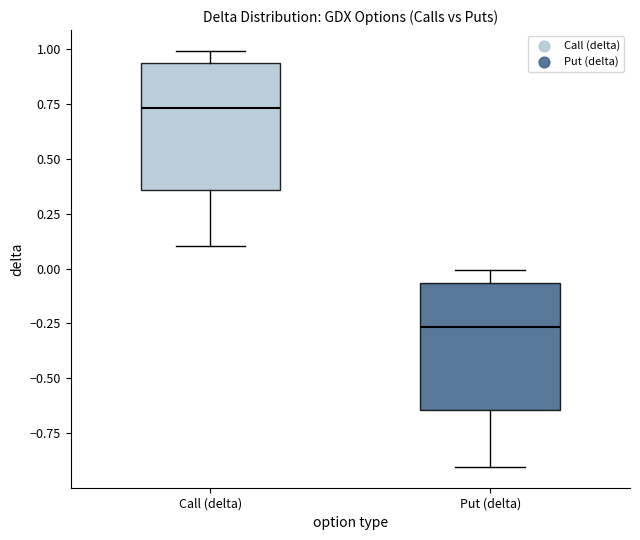

Which box has the highest median line?

Call (delta)